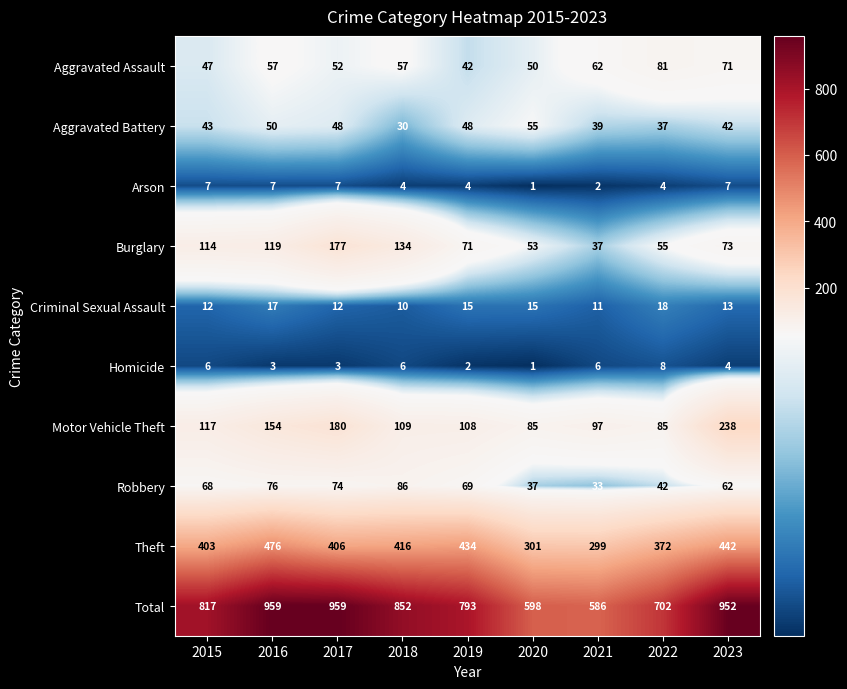

At which label is Aggravated Battery closest to 42?

2023